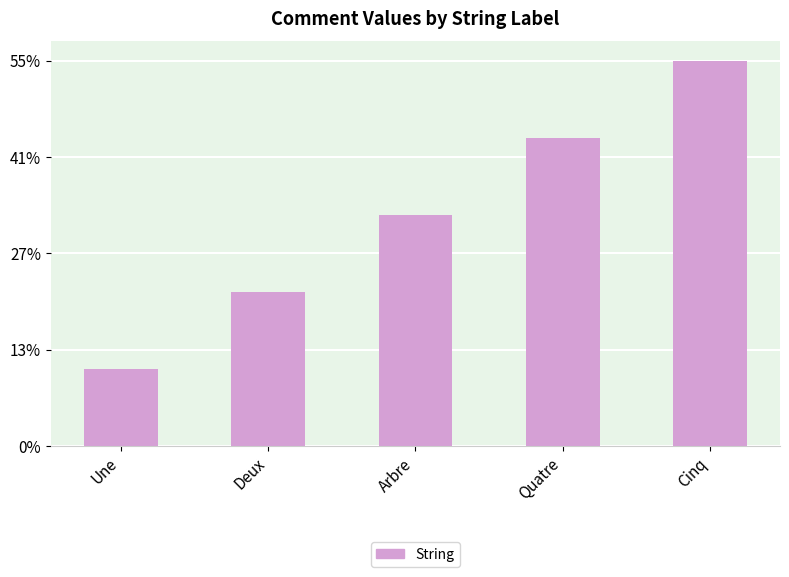

What is the sum of all values?

165